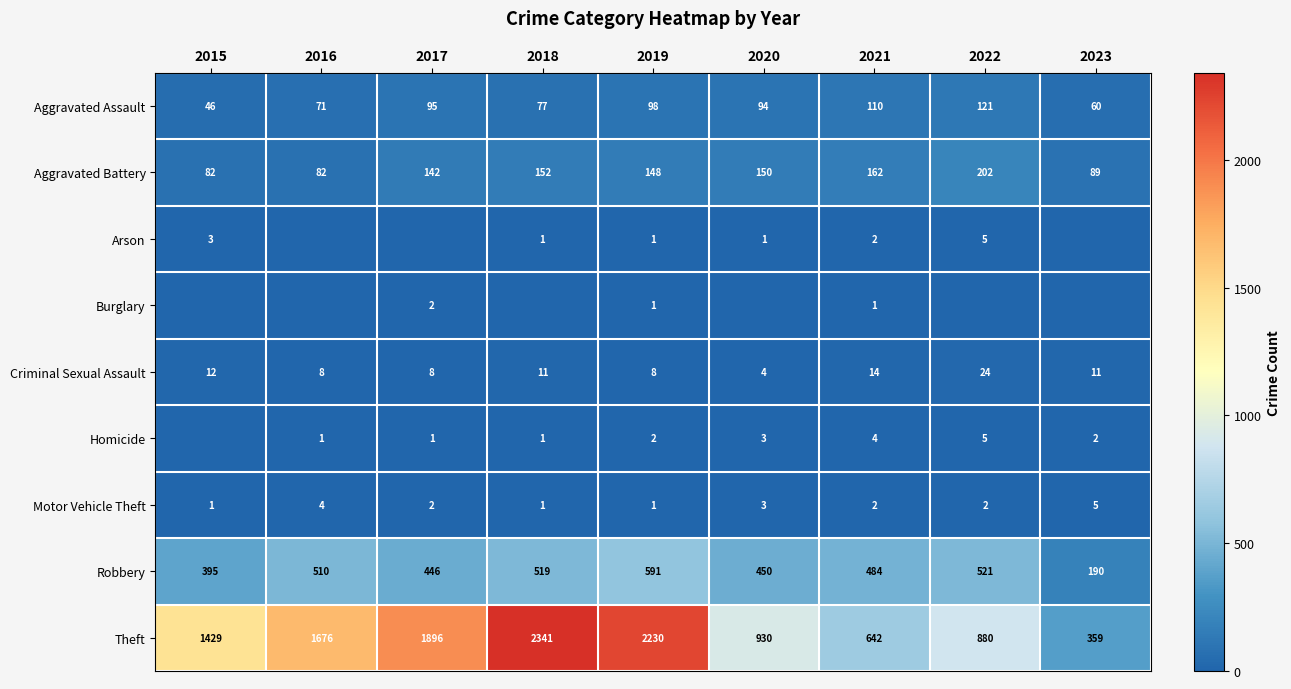

At how many categories does at least one series exceed 2146?

2